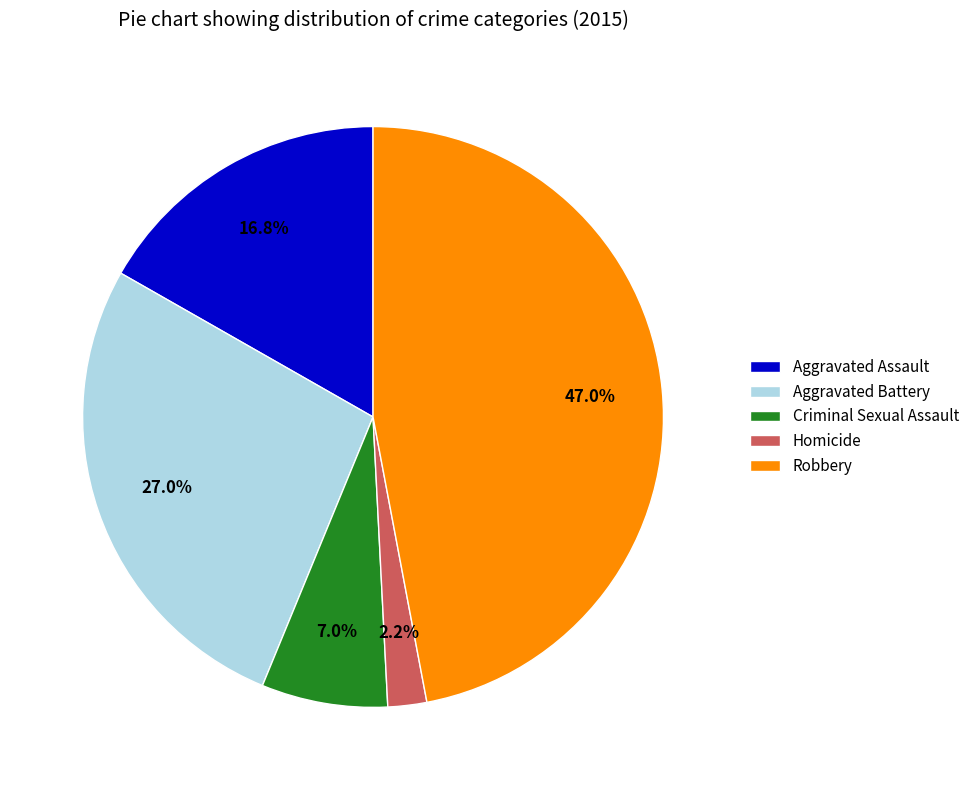

Does Homicide represent more than half of the total?

No